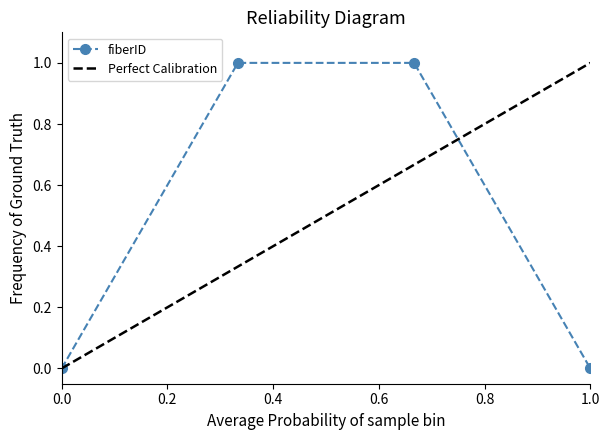

The value of fiberID at 1.0 is 0. True or false?

True